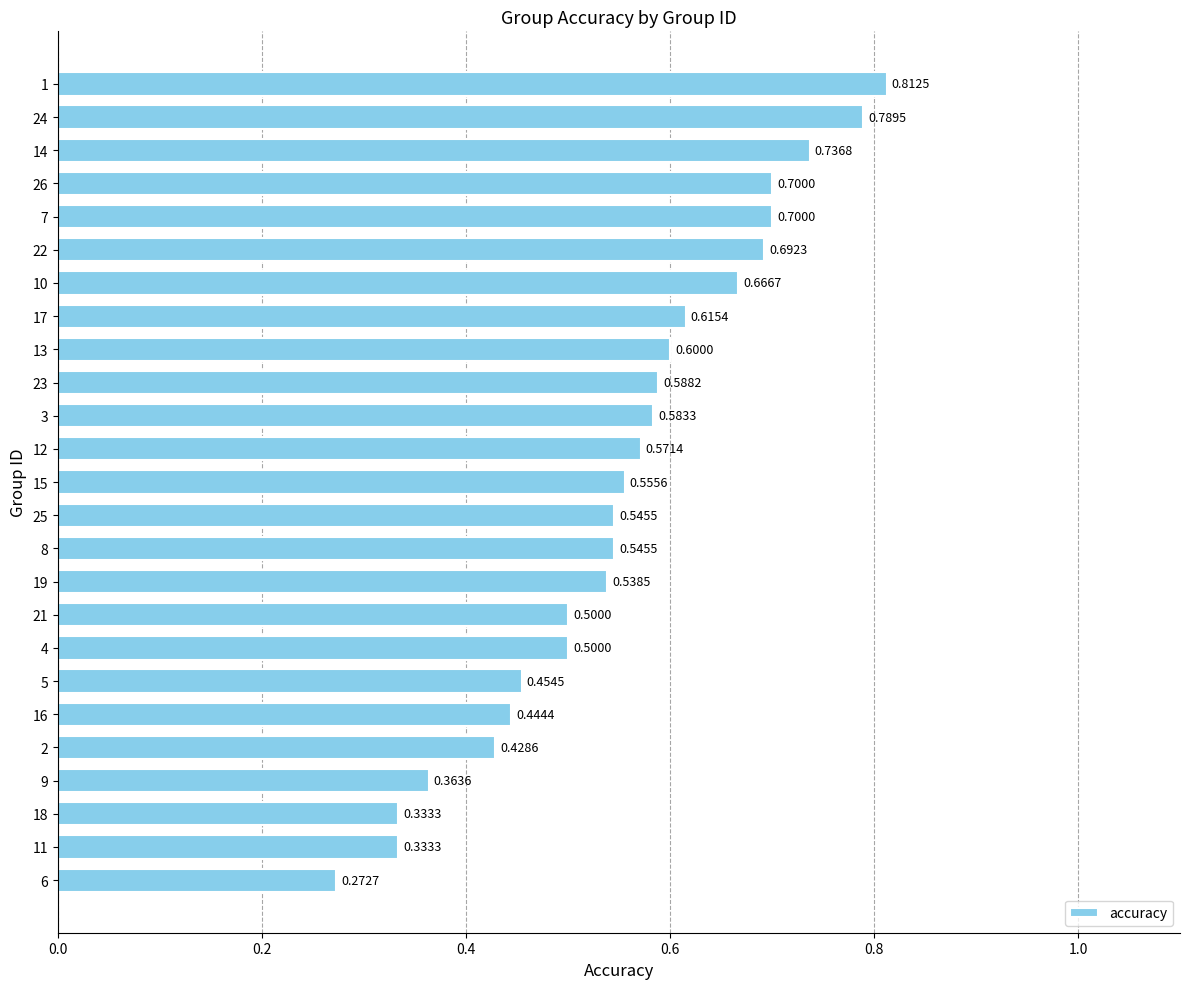

What is the sum of all values?

13.9